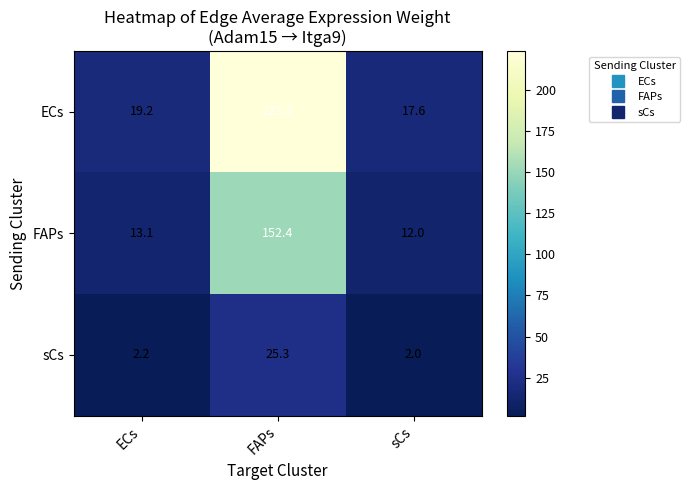

Count the number of data series in this chart.

3